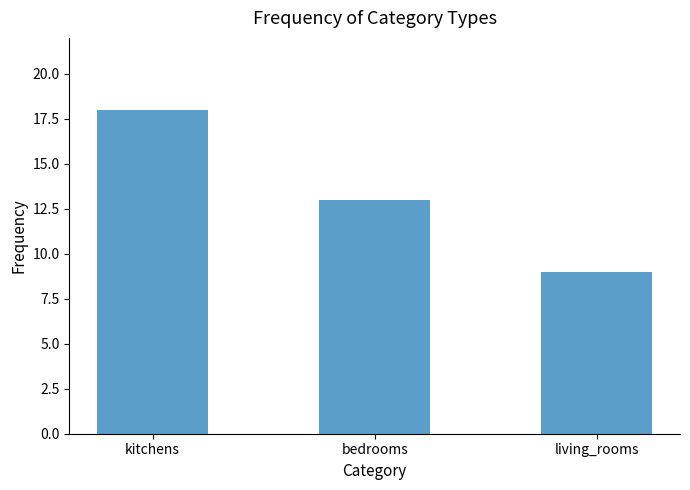

What is the change in value from kitchens to bedrooms?

-5